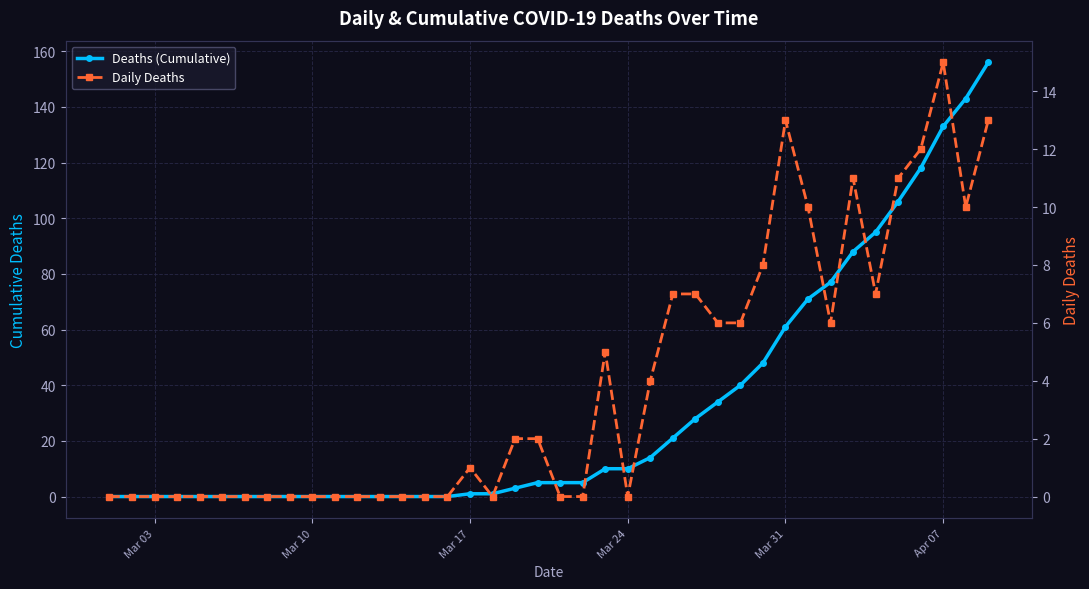

What is the sum of all Daily Deaths values?

156